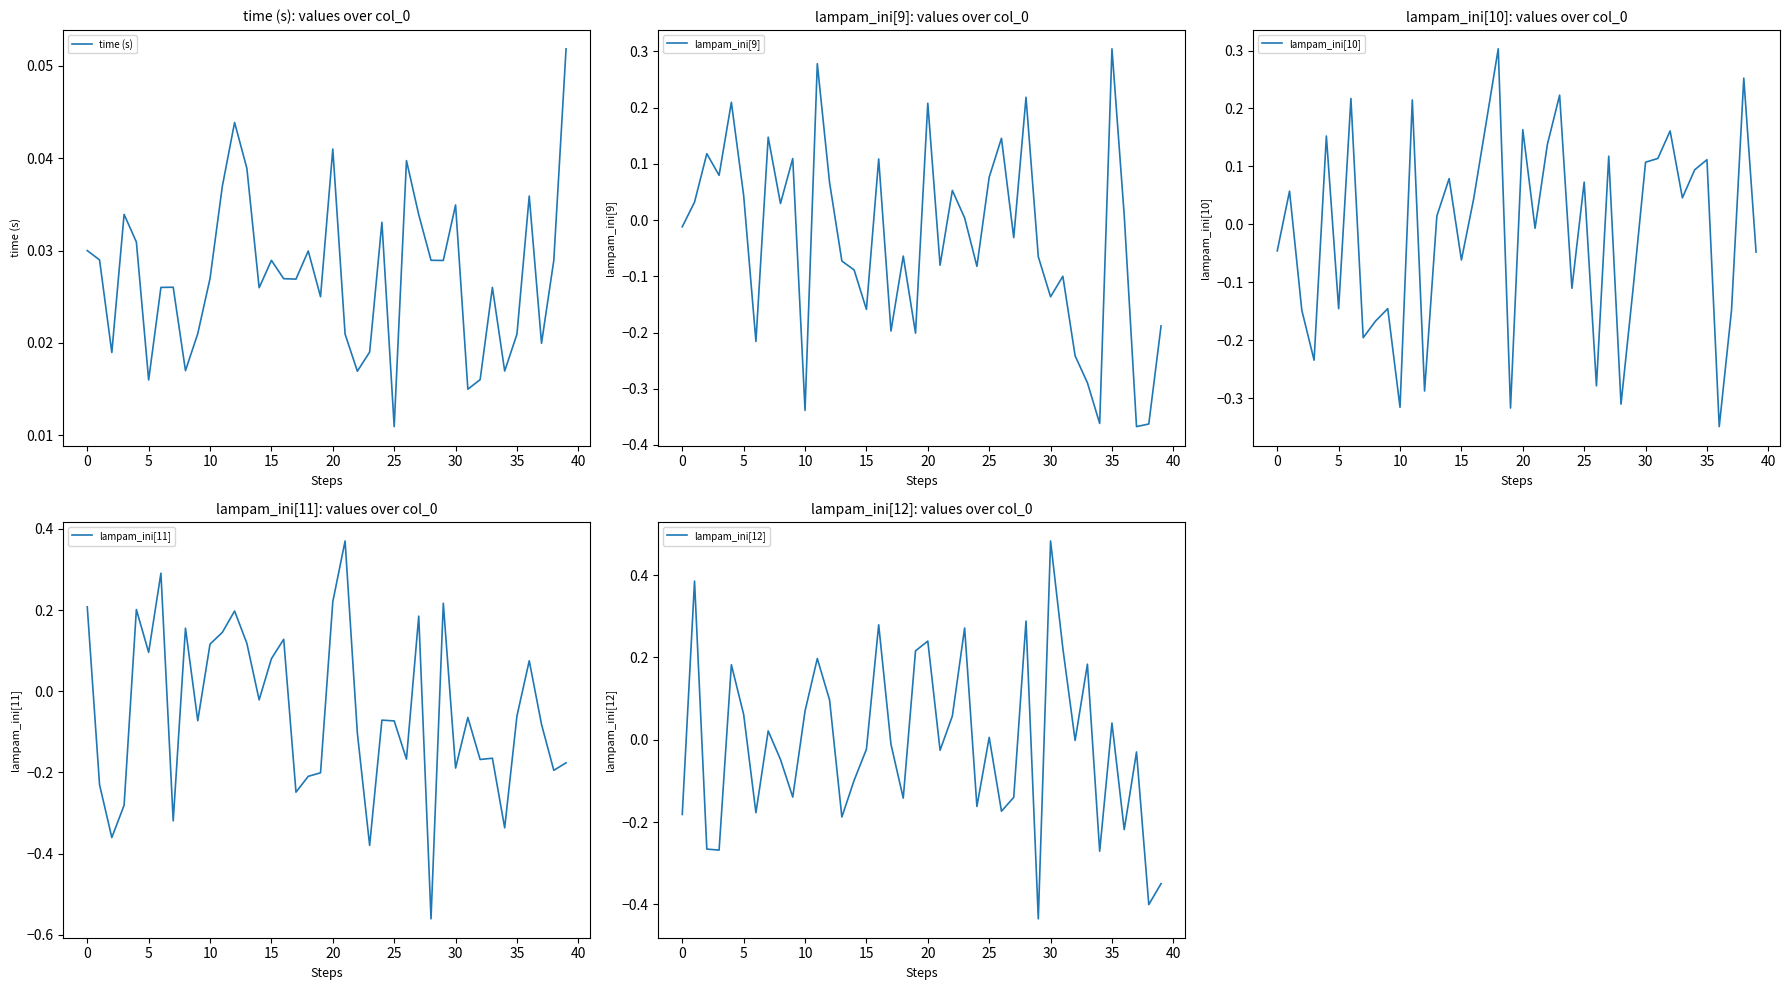

What is the label of the 28th point from the right?

12